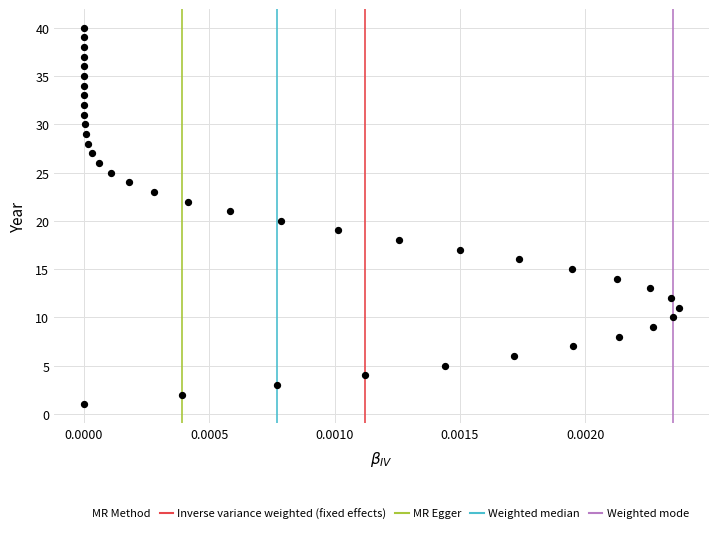

What is the range of Y values (max minus min)?

39